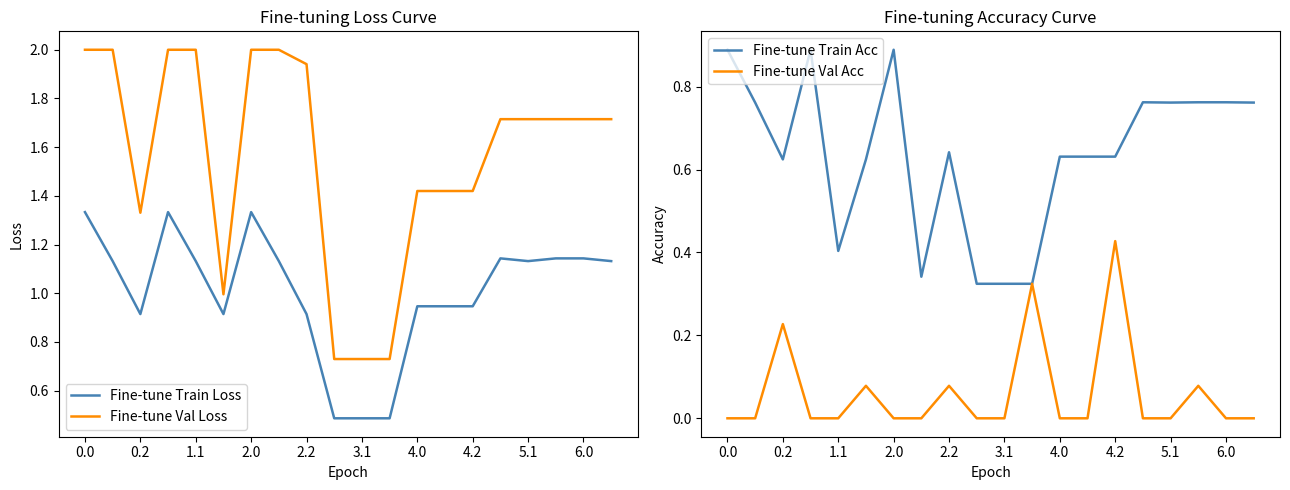

Reading left to right, extract all data points from this chart.

Fine-tune Train Loss: 1.3	1.1	0.9	1.3	1.1	0.9	1.3	1.1	0.9	0.5	0.5	0.5	0.9	0.9	0.9	1.1	1.1	1.1	1.1	1.1
Fine-tune Val Loss: 2.0	2.0	1.3	2.0	2.0	1.0	2.0	2.0	1.9	0.7	0.7	0.7	1.4	1.4	1.4	1.7	1.7	1.7	1.7	1.7
Fine-tune Train Acc: 0.9	0.8	0.6	0.9	0.4	0.6	0.9	0.3	0.6	0.3	0.3	0.3	0.6	0.6	0.6	0.8	0.8	0.8	0.8	0.8
Fine-tune Val Acc: 0.0	0.0	0.2	0.0	0.0	0.1	0.0	0.0	0.1	0.0	0.0	0.3	0.0	0.0	0.4	0.0	0.0	0.1	0.0	0.0